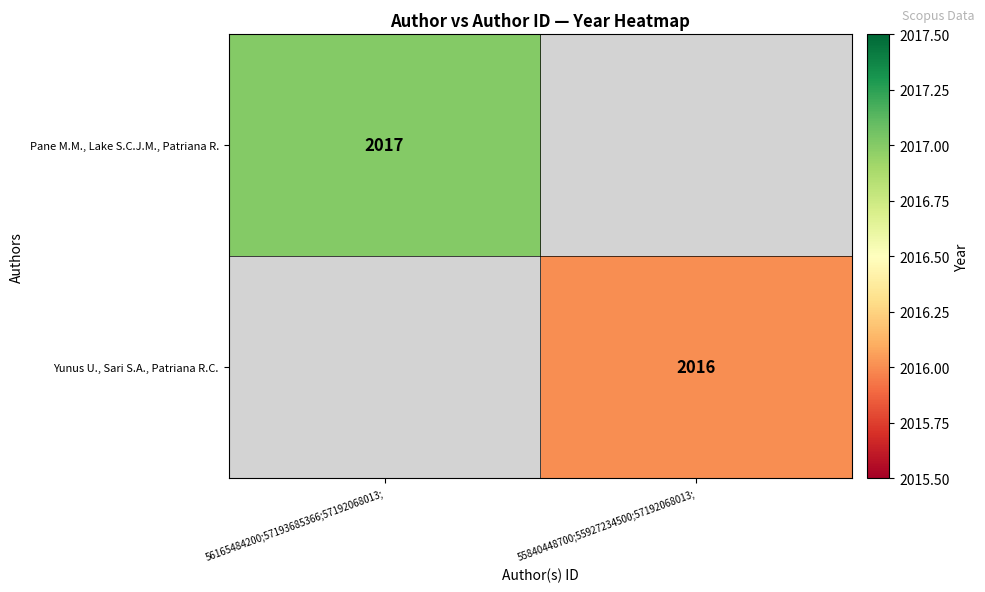

Is the value of Yunus U., Sari S.A., Patriana R.C. at 55840448700;55927234500;57192068013; greater than the value of Pane M.M., Lake S.C.J.M., Patriana R. at 56165484200;57193685366;57192068013;?

No